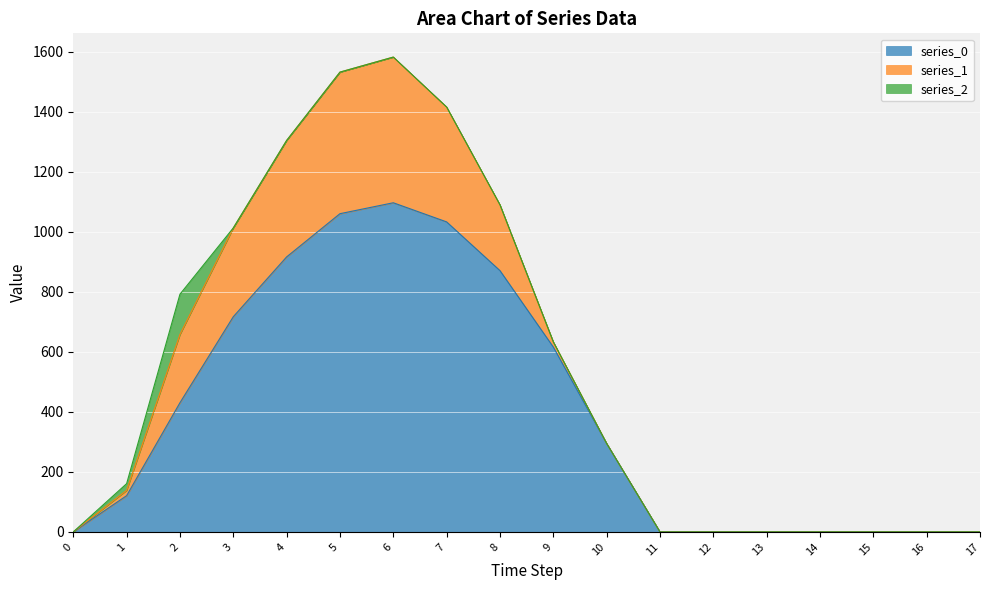

True or false: series_1 and series_0 cross at least once.

False